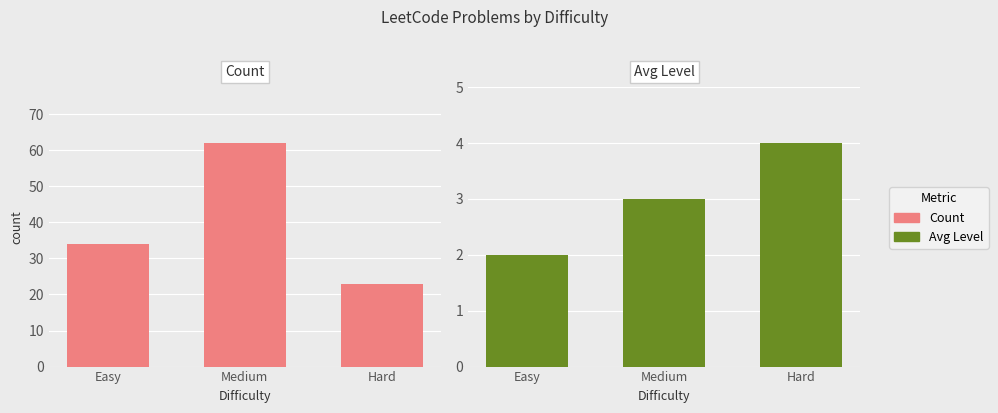

Is it true that Avg Level equals 4 at Medium?

False